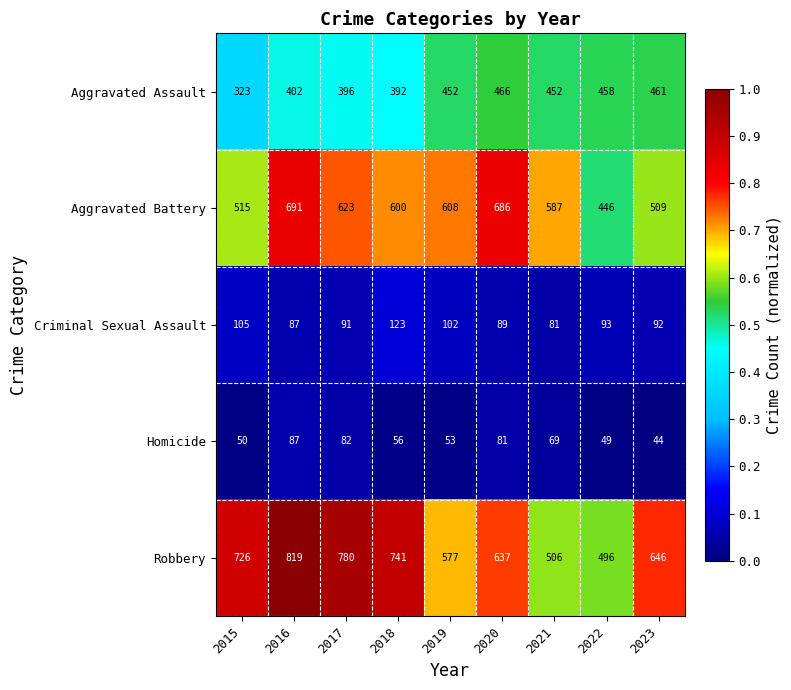

At which label does Robbery first exceed 646?

2015